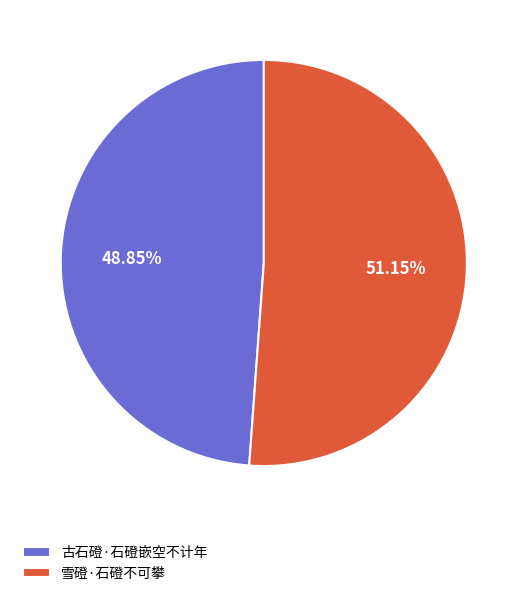

How many segments does this pie chart have?

2